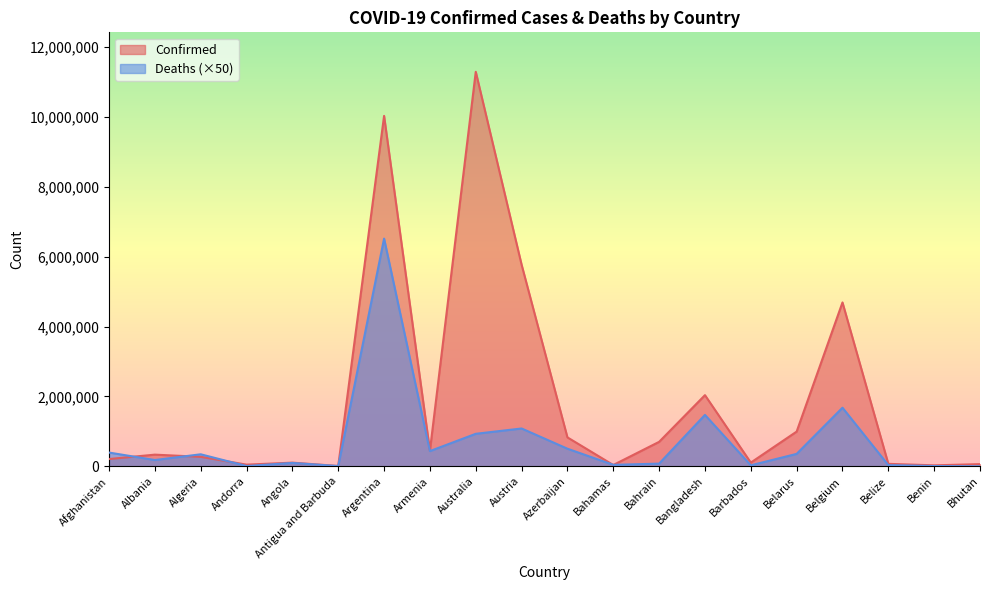

At how many categories does at least one series exceed 8986947?

2